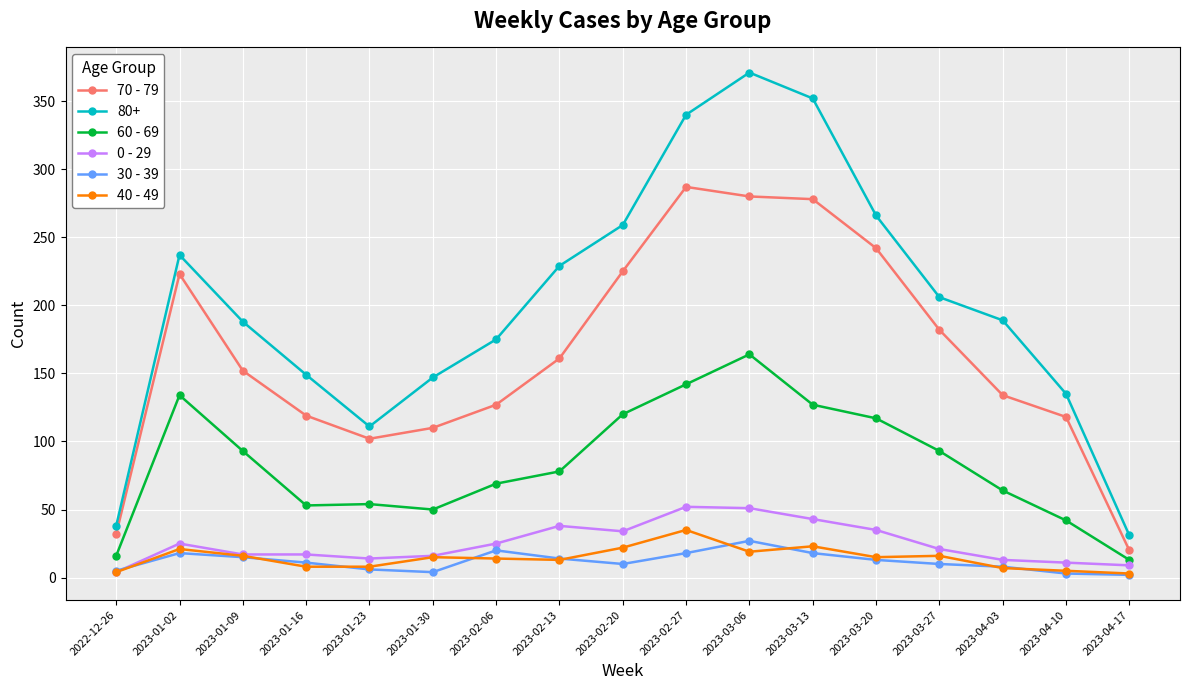

What are all the series names shown in the legend?

70 - 79, 80+, 60 - 69, 0 - 29, 30 - 39, 40 - 49